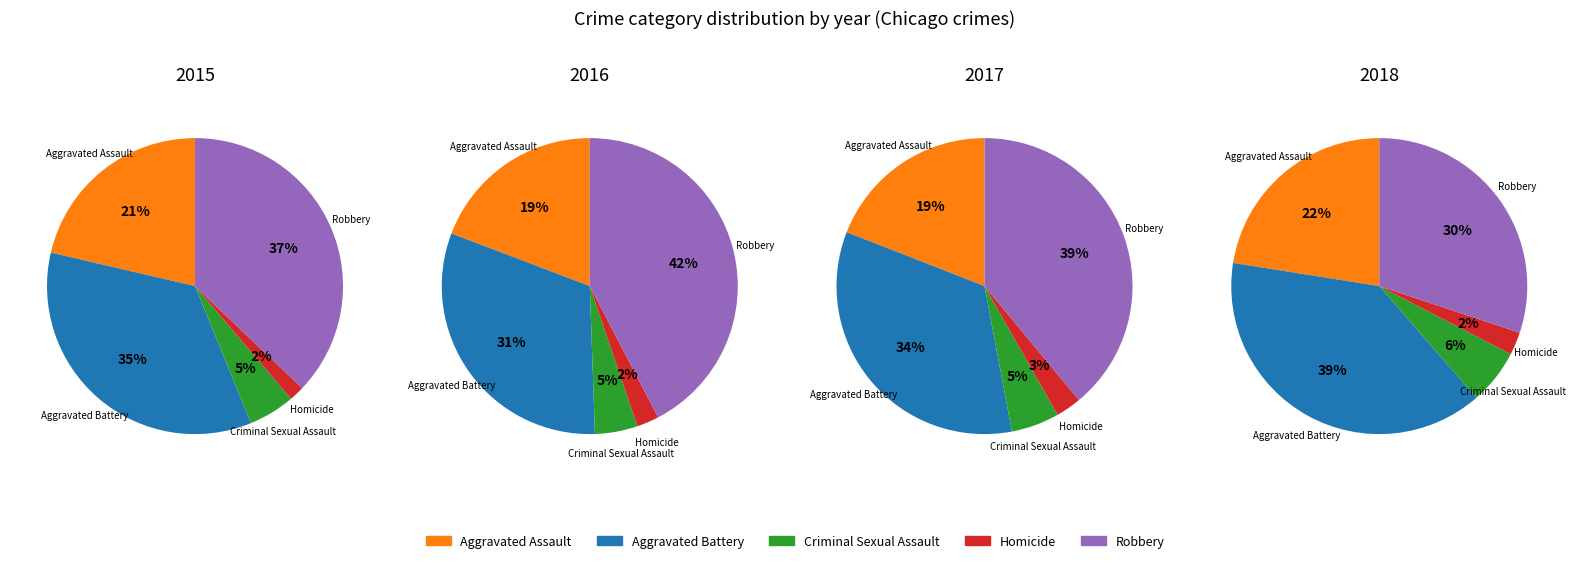

What percentage is NOT represented by Criminal Sexual Assault?

94.9%